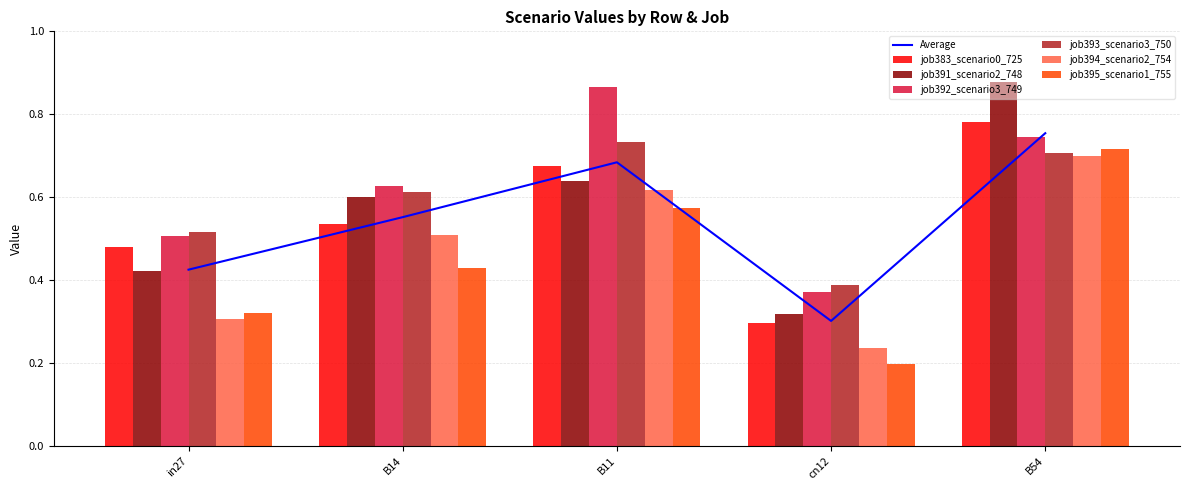

What is the average value of the job392_scenario3_749 series?

0.6